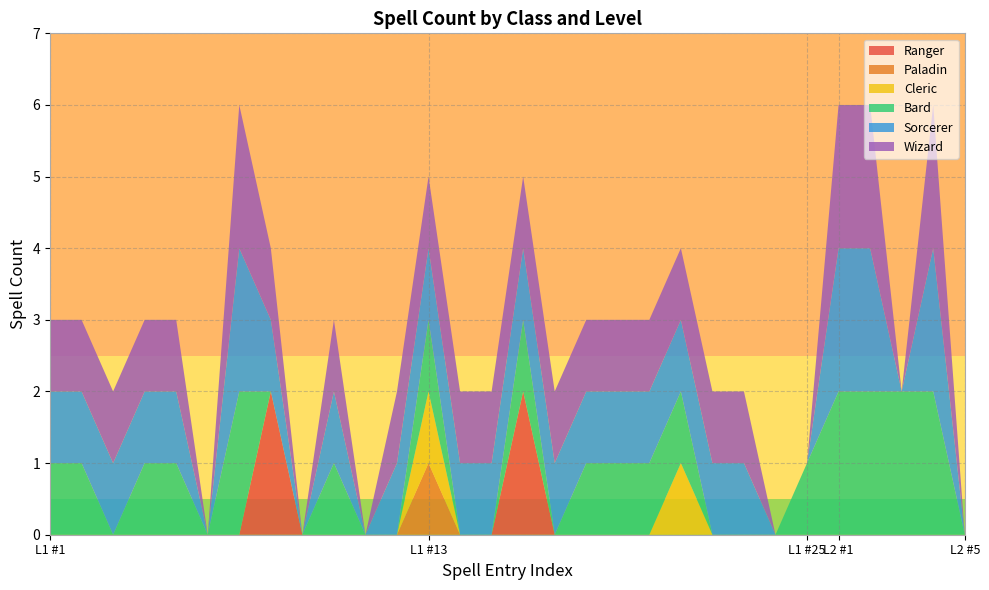

Reading right to left, transcribe all the data shown in this chart.

Ranger: 0	0	0	0	0	0	0	0	0	0	0	0	0	0	2	0	0	0	0	0	0	0	2	0	0	0	0	0	0	0
Paladin: 0	0	0	0	0	0	0	0	0	0	0	0	0	0	0	0	0	1	0	0	0	0	0	0	0	0	0	0	0	0
Cleric: 0	0	0	0	0	0	0	0	0	1	0	0	0	0	0	0	0	1	0	0	0	0	0	0	0	0	0	0	0	0
Bard: 0	2	2	2	2	1	0	0	0	1	1	1	1	0	1	0	0	1	0	0	1	0	0	2	0	1	1	0	1	1
Sorcerer: 0	2	0	2	2	0	0	1	1	1	1	1	1	1	1	1	1	1	1	0	1	0	1	2	0	1	1	1	1	1
Wizard: 0	2	0	2	2	0	0	1	1	1	1	1	1	1	1	1	1	1	1	0	1	0	1	2	0	1	1	1	1	1